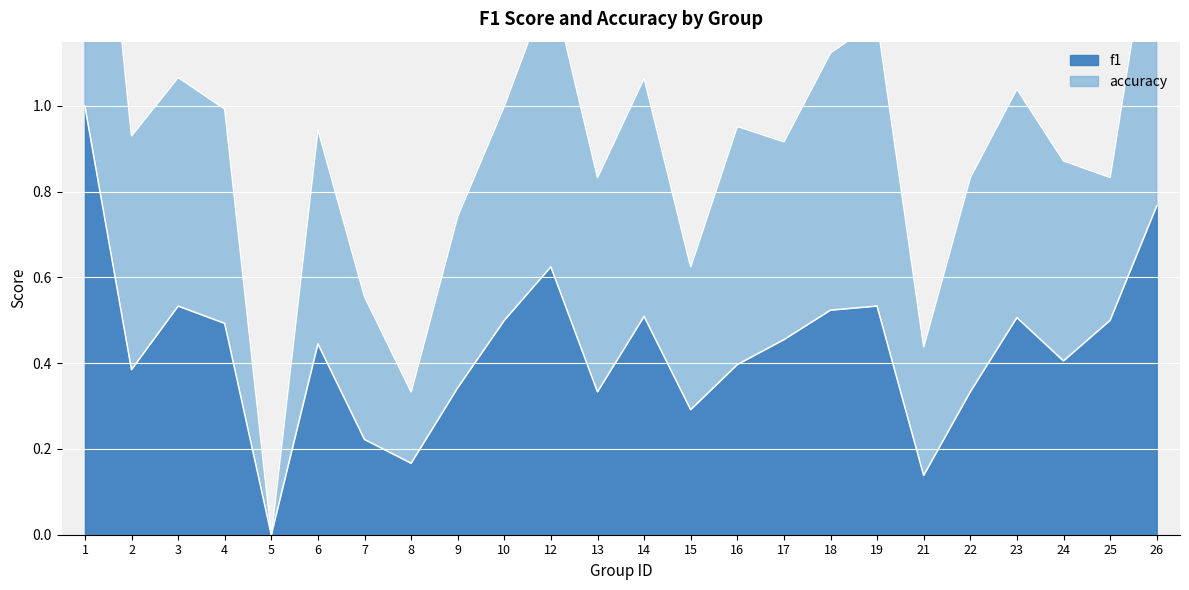

What is the sum of the values at 21 and 5?

0.1